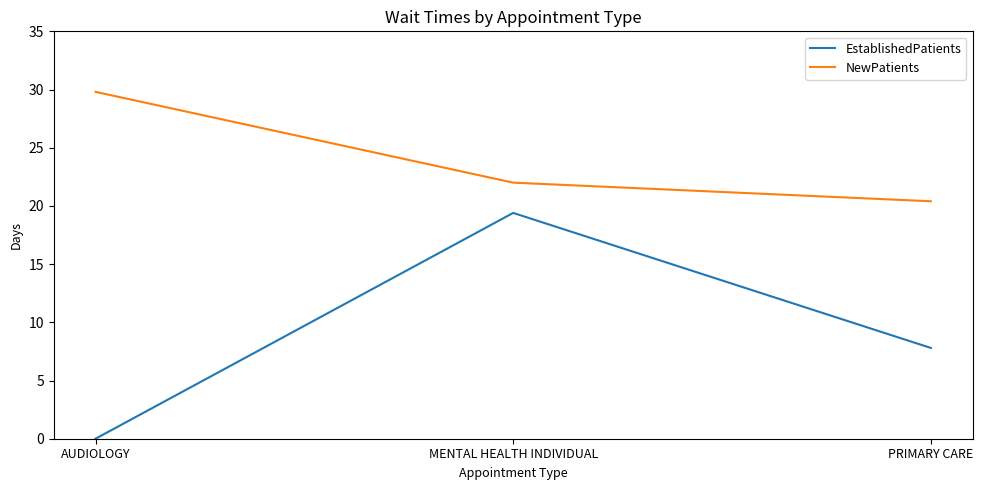

Rank the series by their maximum value, from lowest to highest.

EstablishedPatients, NewPatients